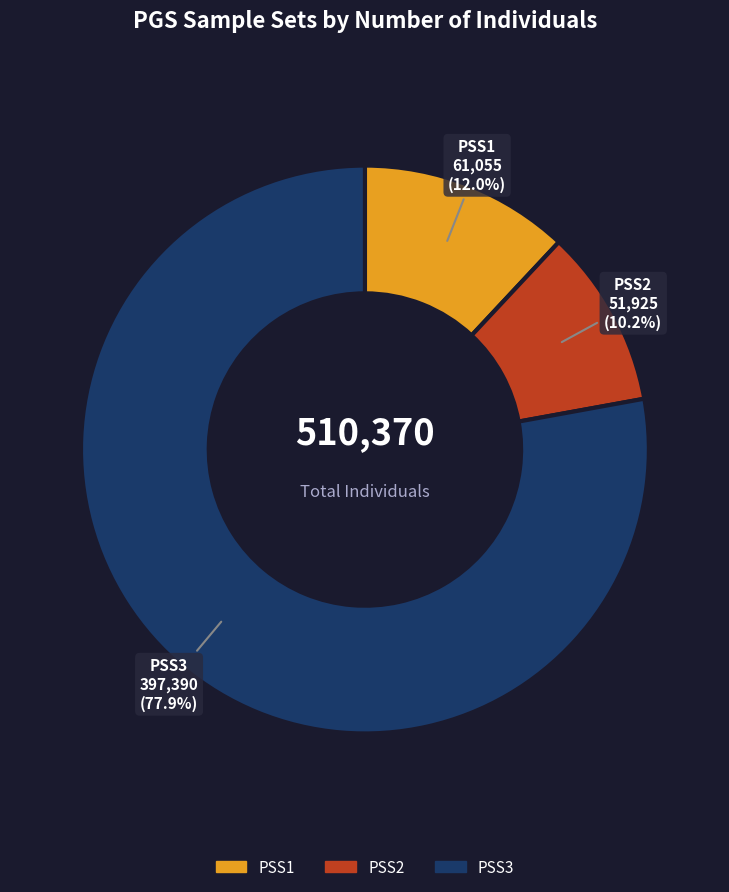

How much of the chart is everything except PSS2?

89.8%